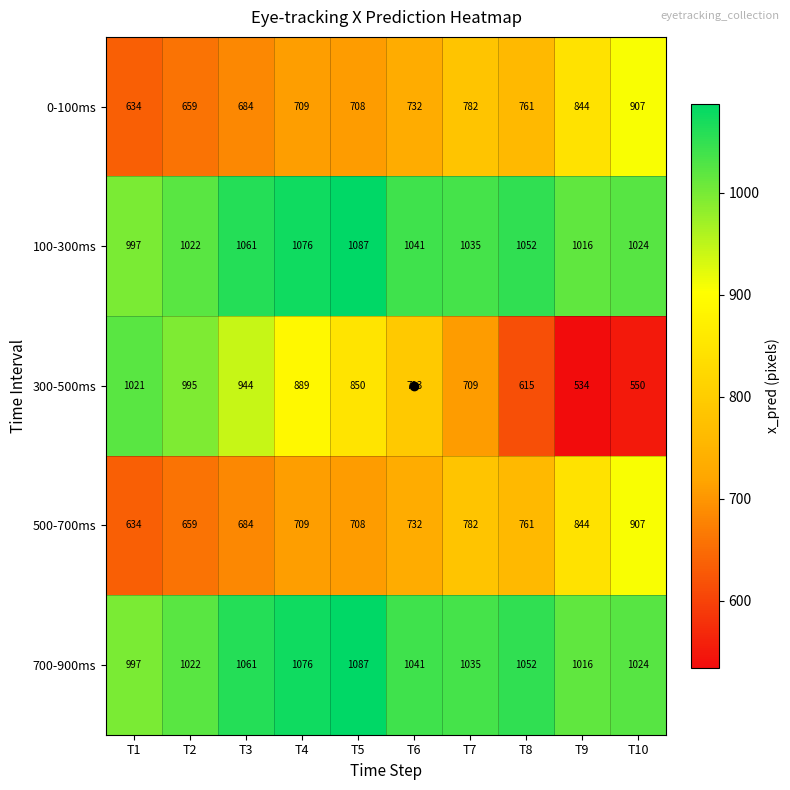

How many distinct data groups are displayed?

5